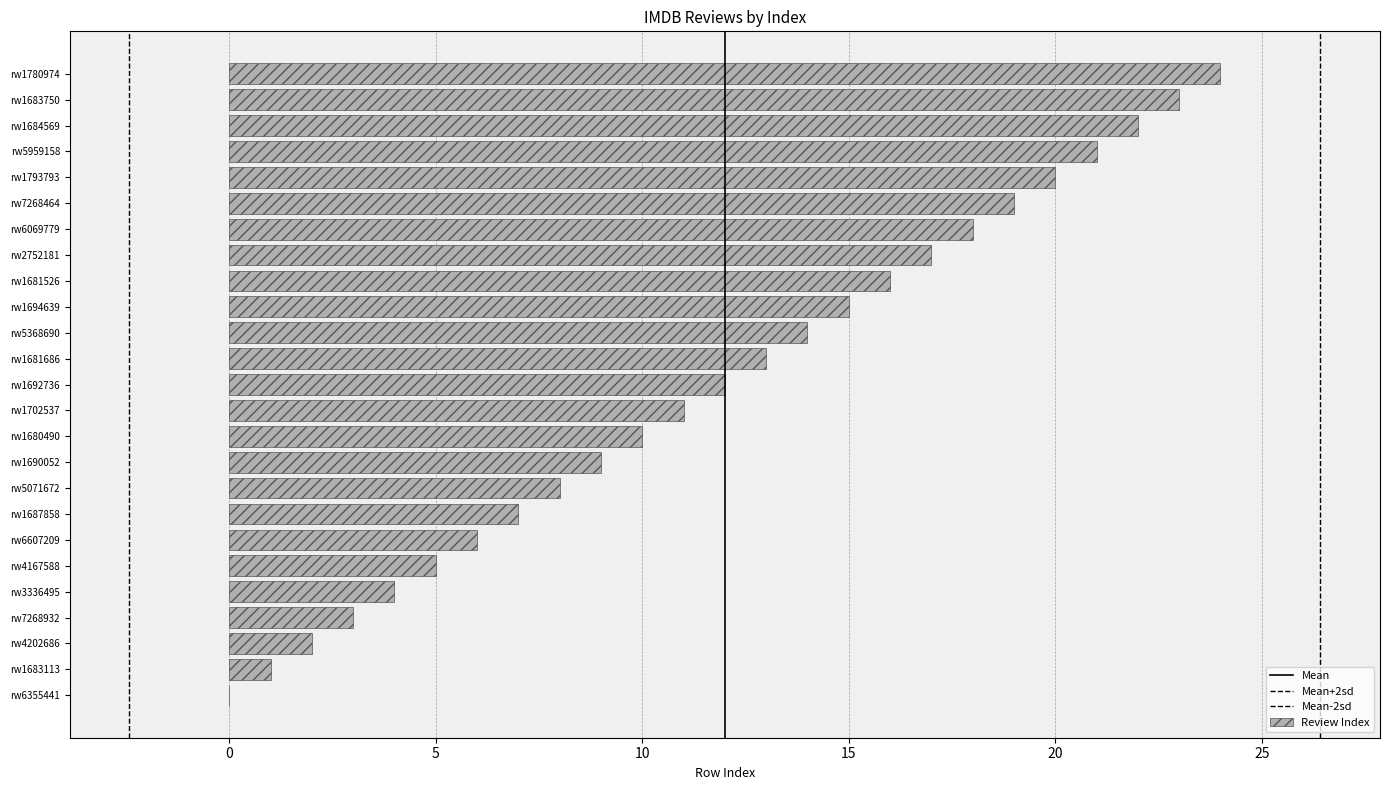

How many values are above zero?

24